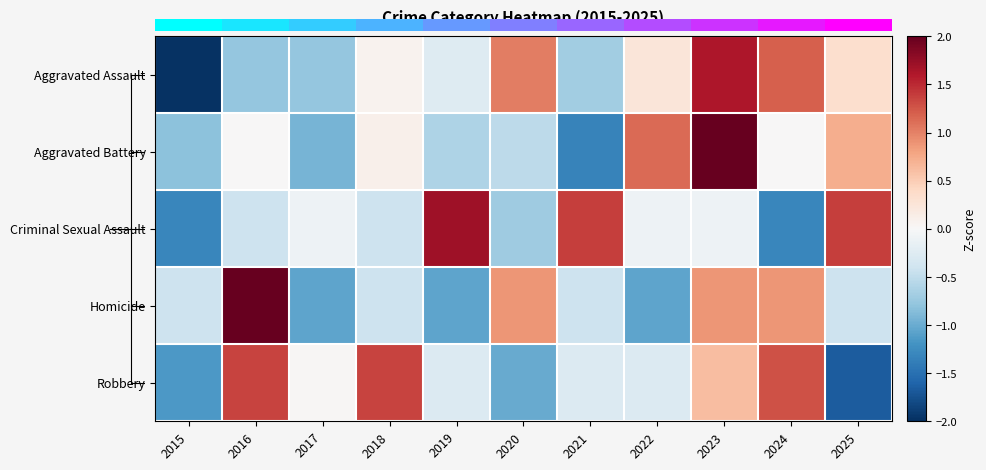

Where does the Homicide series first go above 0?

2016